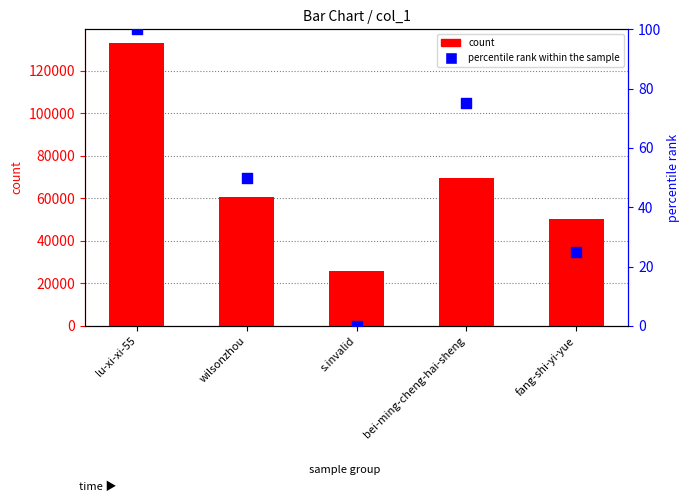

Is the value of percentile rank within the sample at wilsonzhou greater than the value of col_1 count at lu-xi-xi-55?

No